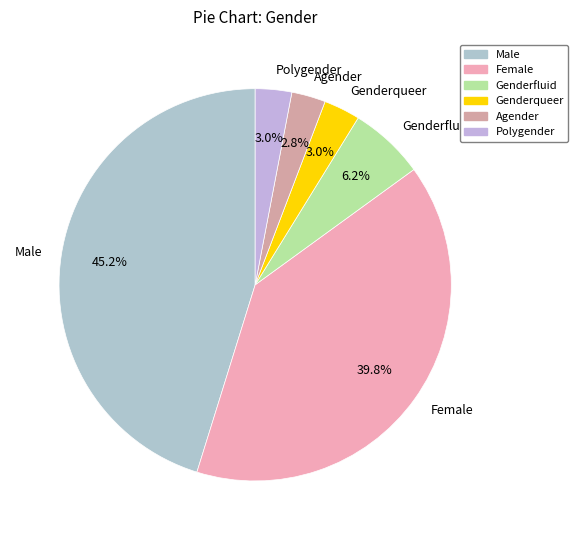

Approximately how many times larger is the value at Agender compared to Female?

0.1